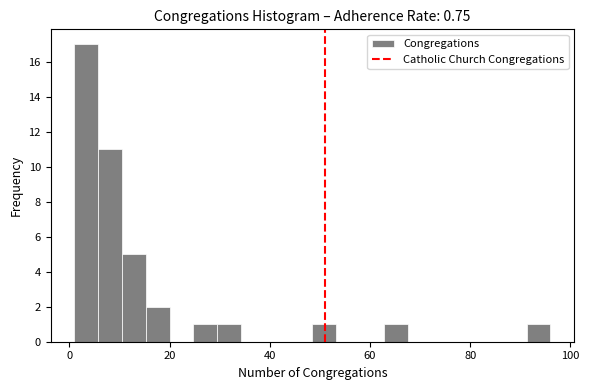

Around what value on the x-axis is the tallest bar? Give the approximate position of its centre, as read against the axis.

4